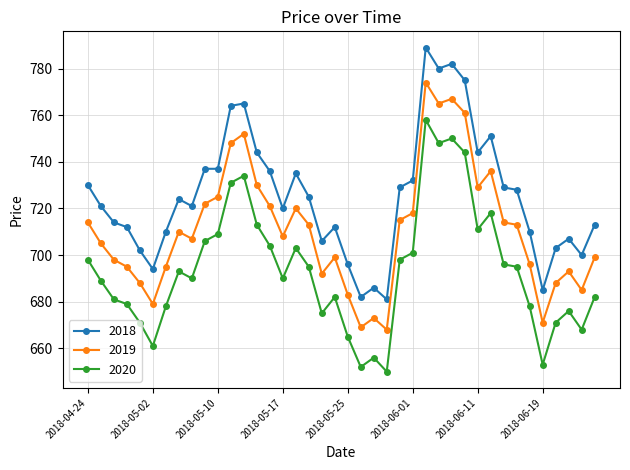

Which series has the largest total across all categories?

2018